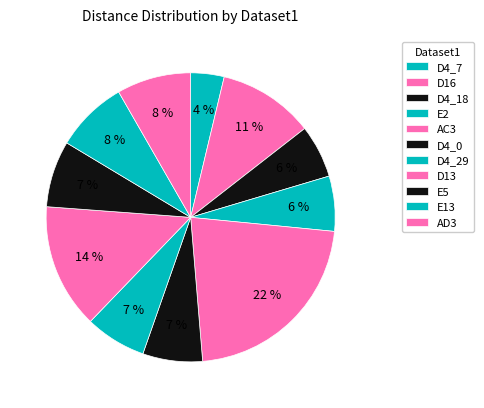

How many segments does this pie chart have?

11